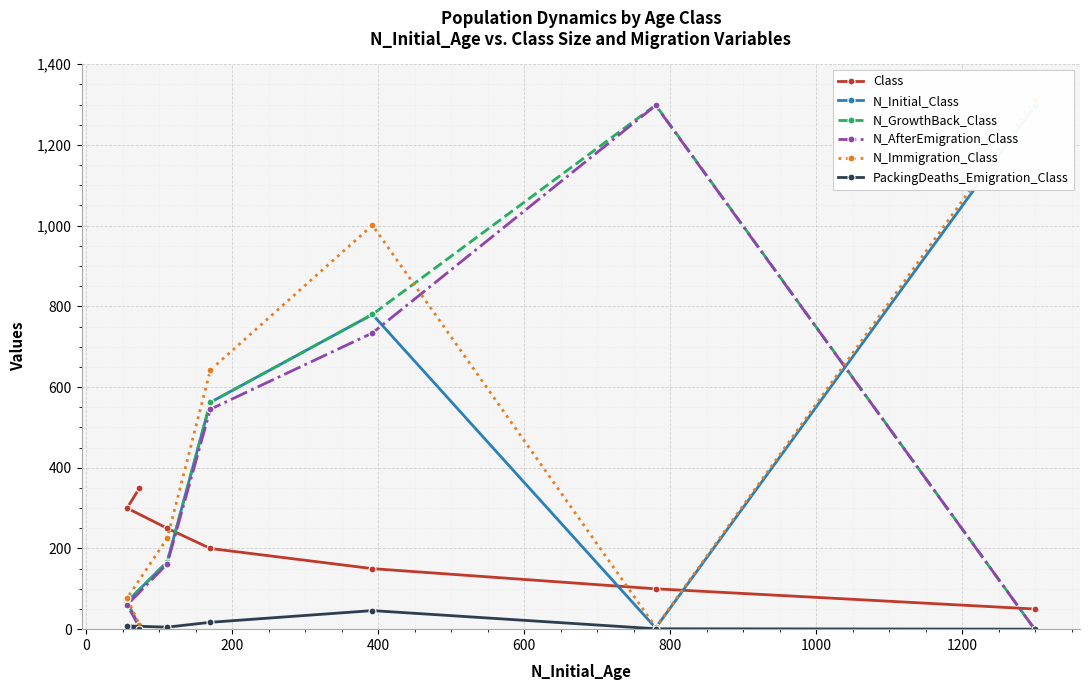

What are all the series names shown in the legend?

Class, N_Initial_Class, N_GrowthBack_Class, N_AfterEmigration_Class, N_Immigration_Class, PackingDeaths_Emigration_Class